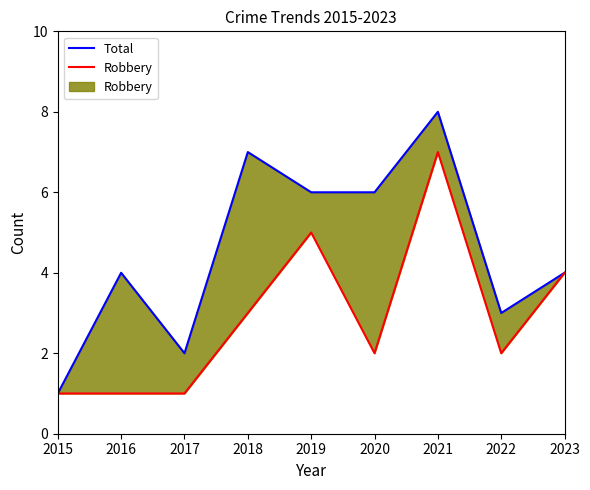

What is the sum of all Robbery values?

26